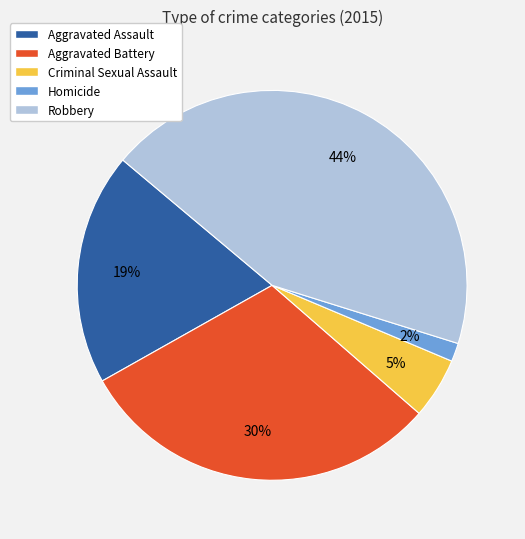

True or false: Criminal Sexual Assault accounts for 5% of the total.

True